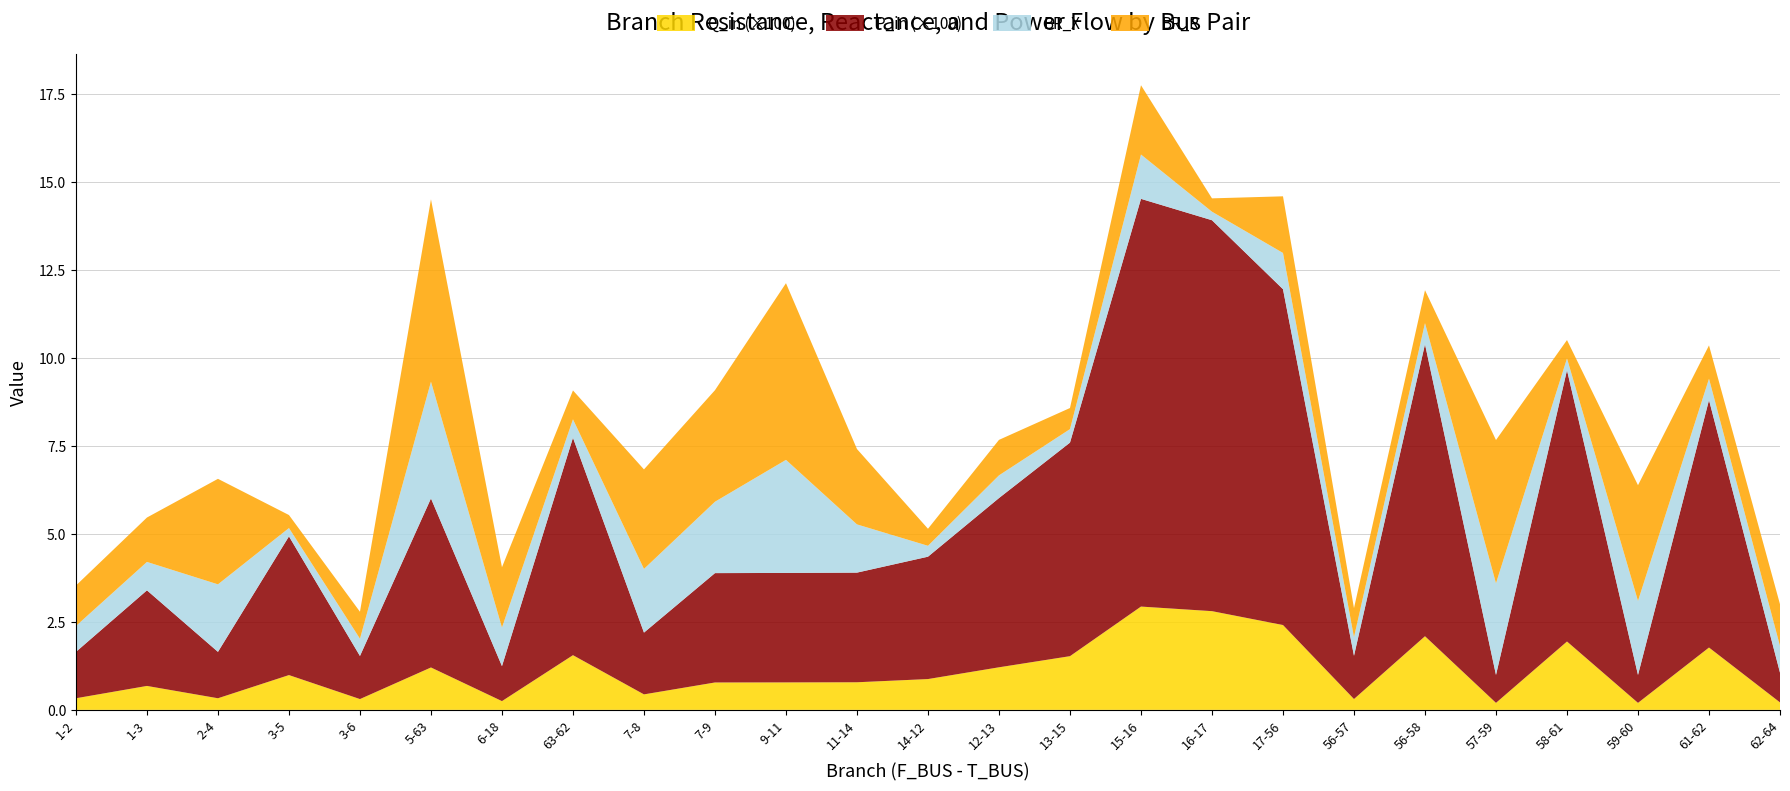

What is the total value across all series at 13-15?

8.6